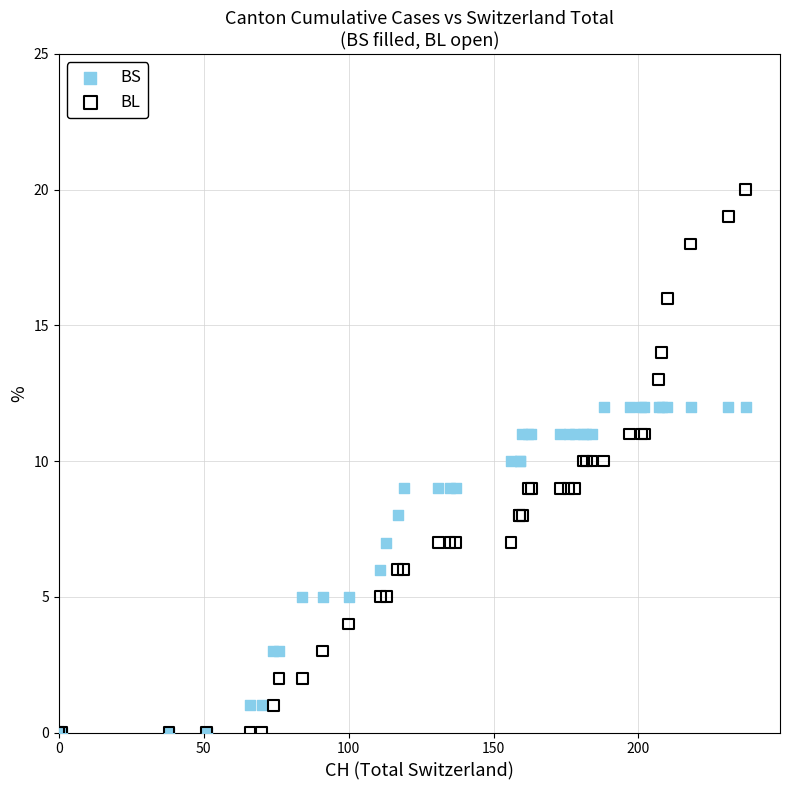

What are all the series names shown in the legend?

BS, BL